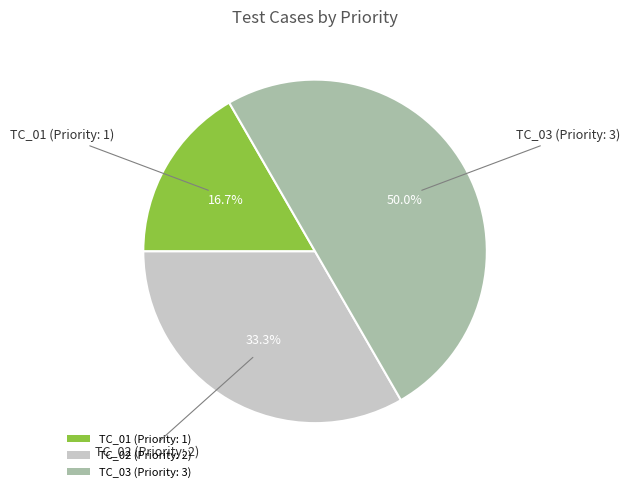

To the nearest percent, what is the average slice percentage?

33%